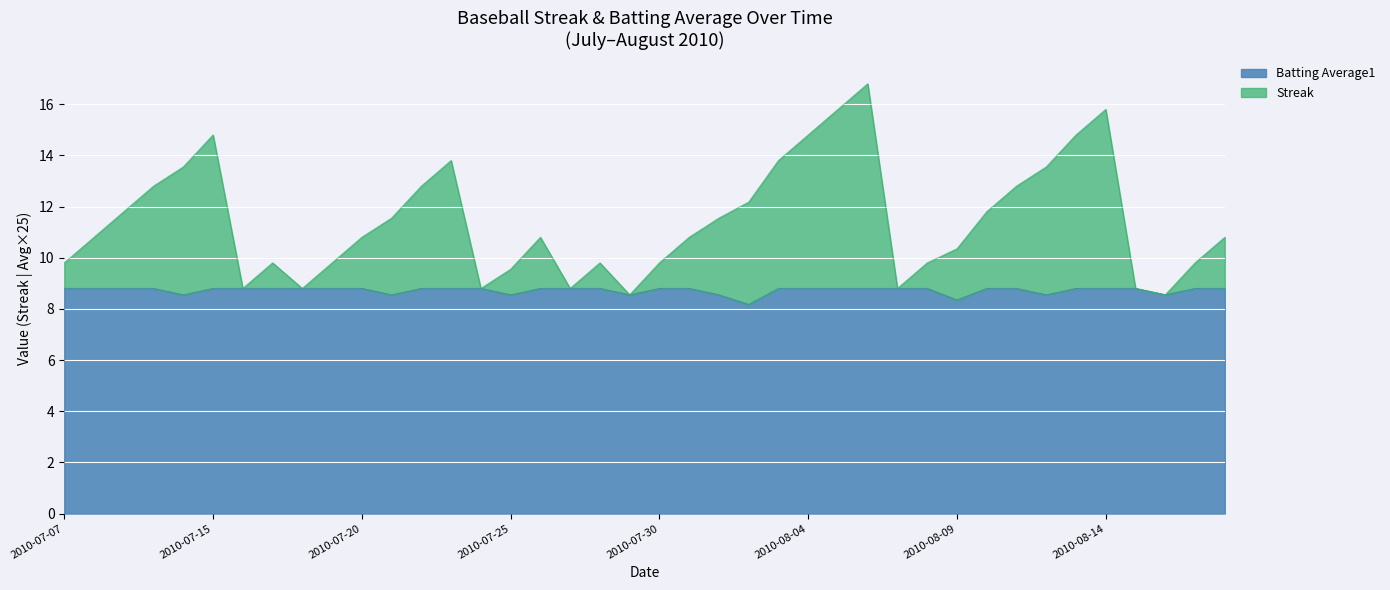

What is the label of the 16th point from the left?

2010-07-25